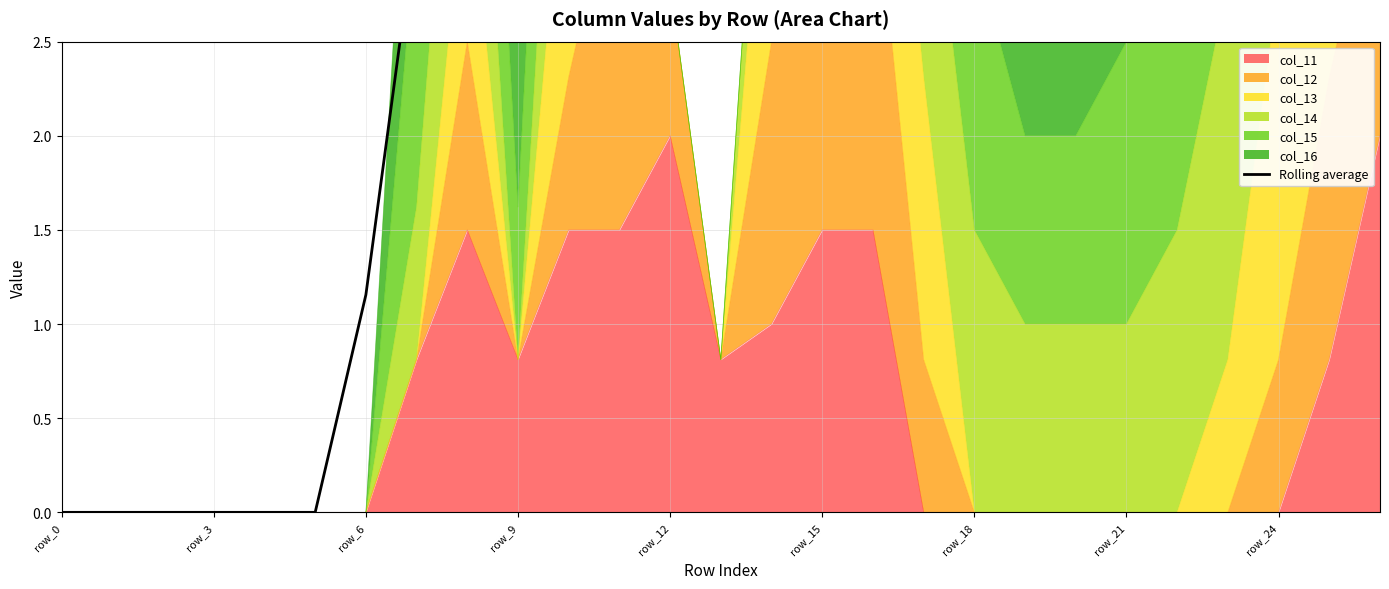

How many lines are shown in the chart?

1